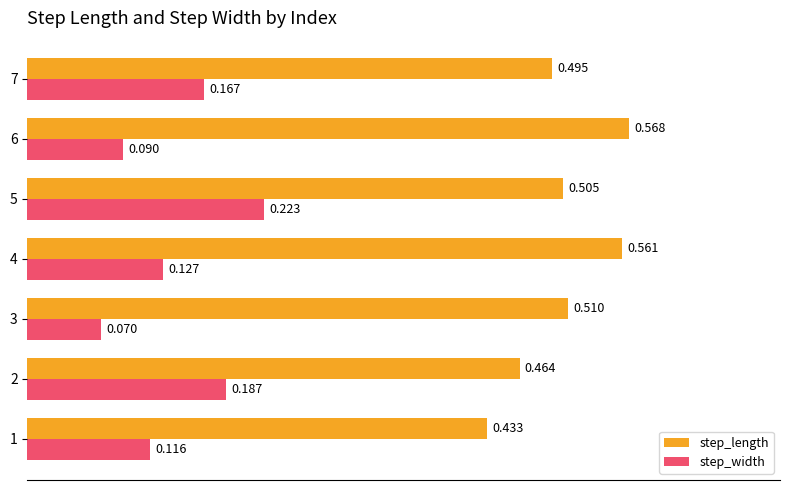

List the series in order of their peak value, highest first.

step_length, step_width